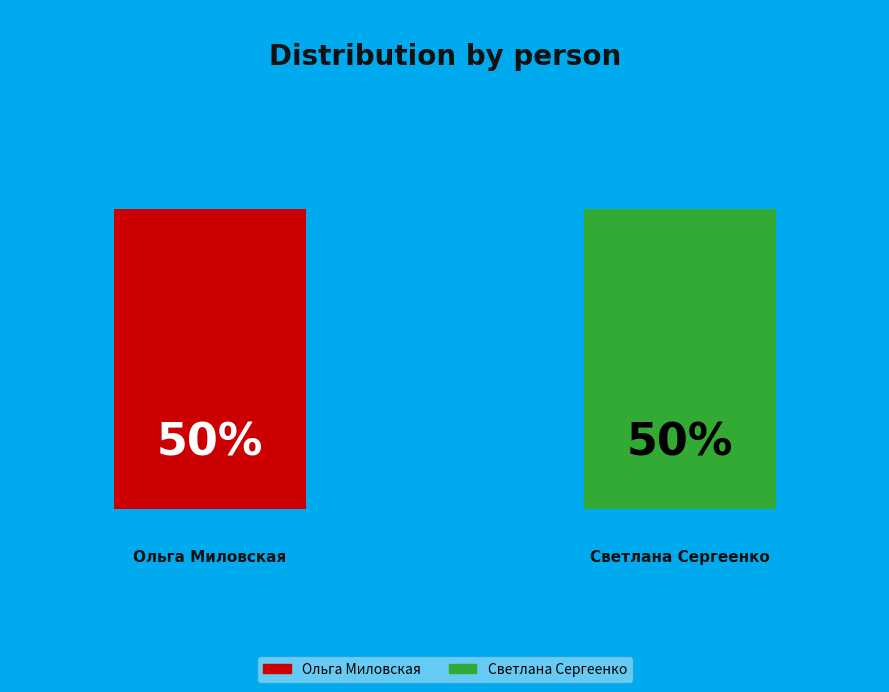

To the nearest percent, what is the combined percentage of Ольга Миловская and Светлана Сергеенко?

100%